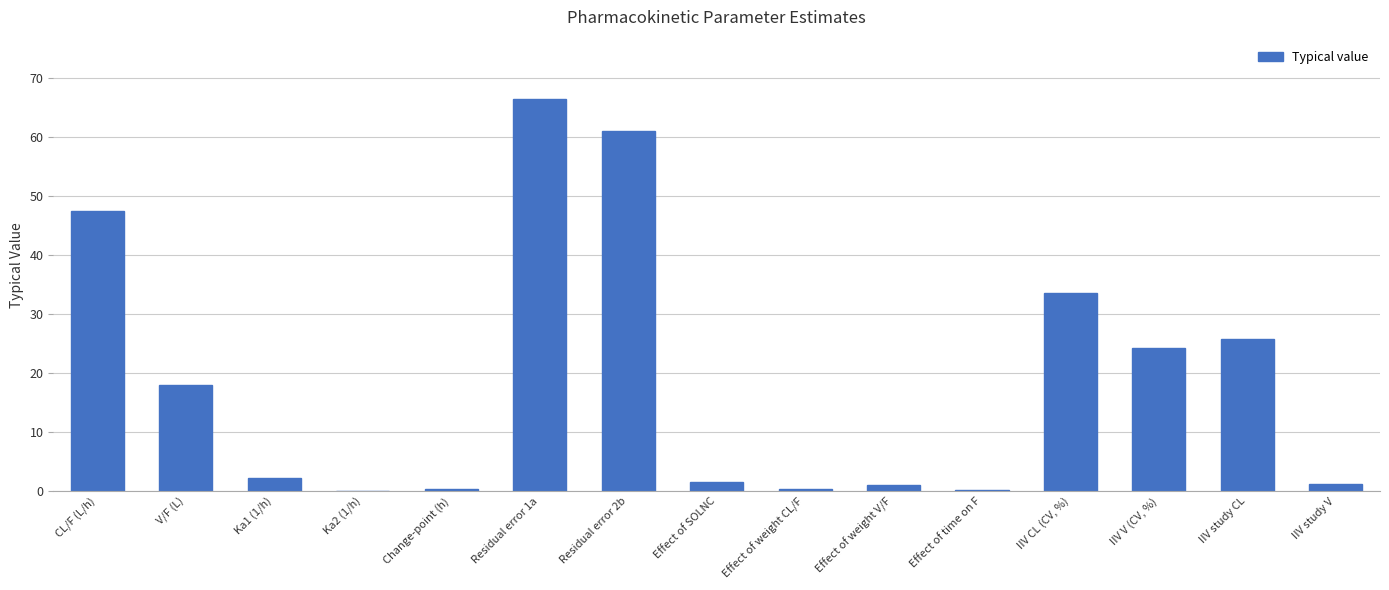

Which label corresponds to the largest value in the chart?

Residual error 1a